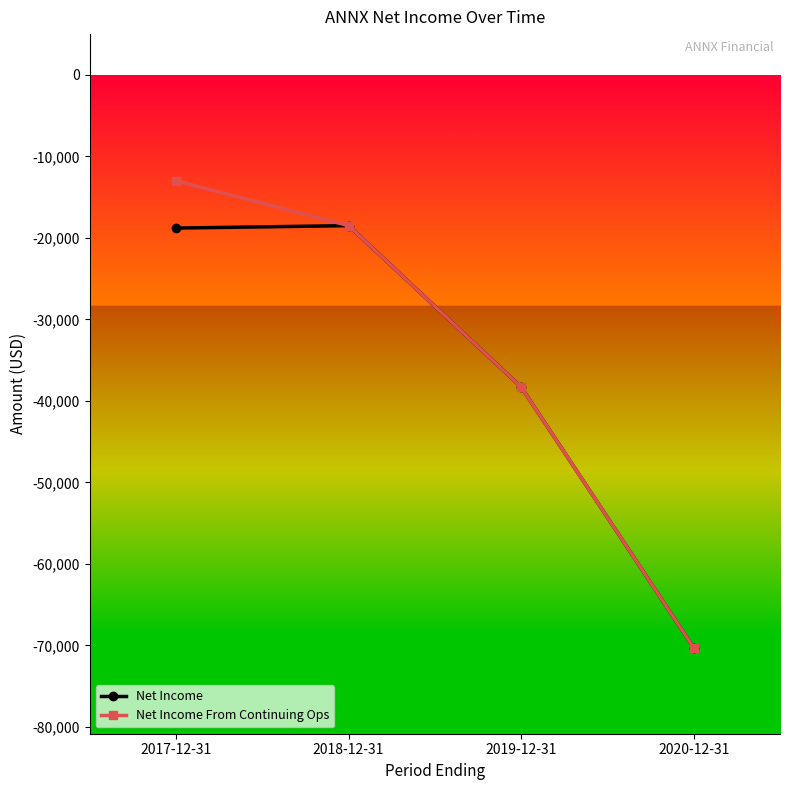

What is the total value across all series at 2018-12-31?

-37000